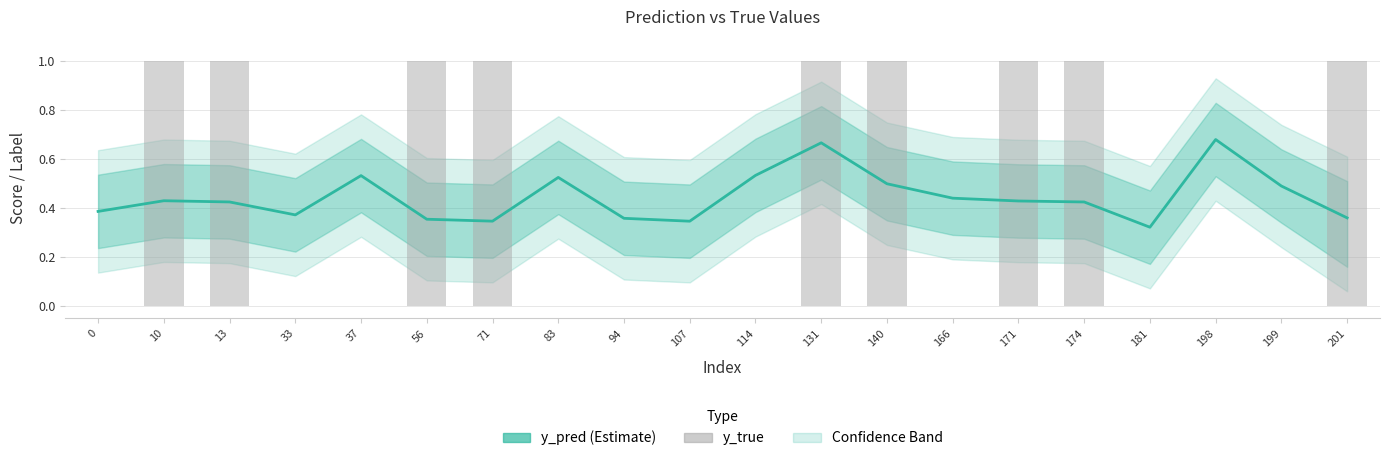

What is the highest value of the y_true series?

1.0